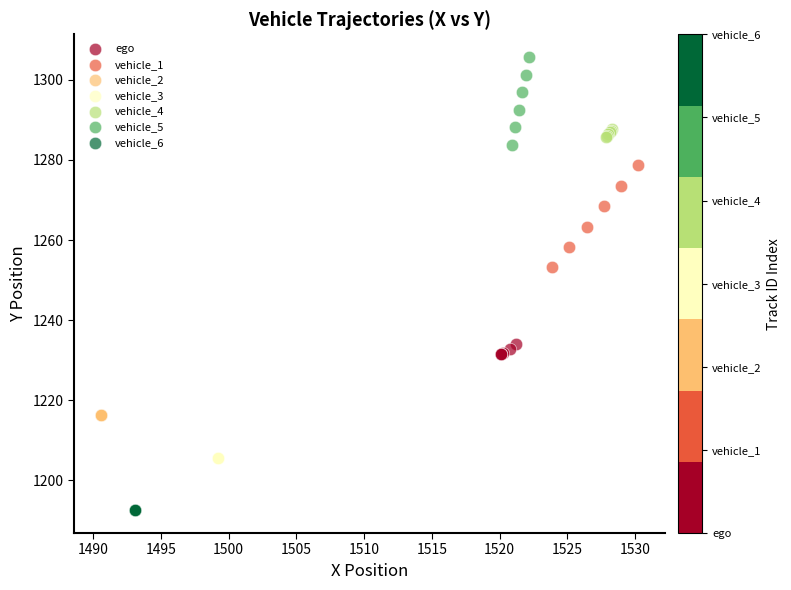

What are all the series names shown in the legend?

ego, vehicle_1, vehicle_2, vehicle_3, vehicle_4, vehicle_5, vehicle_6